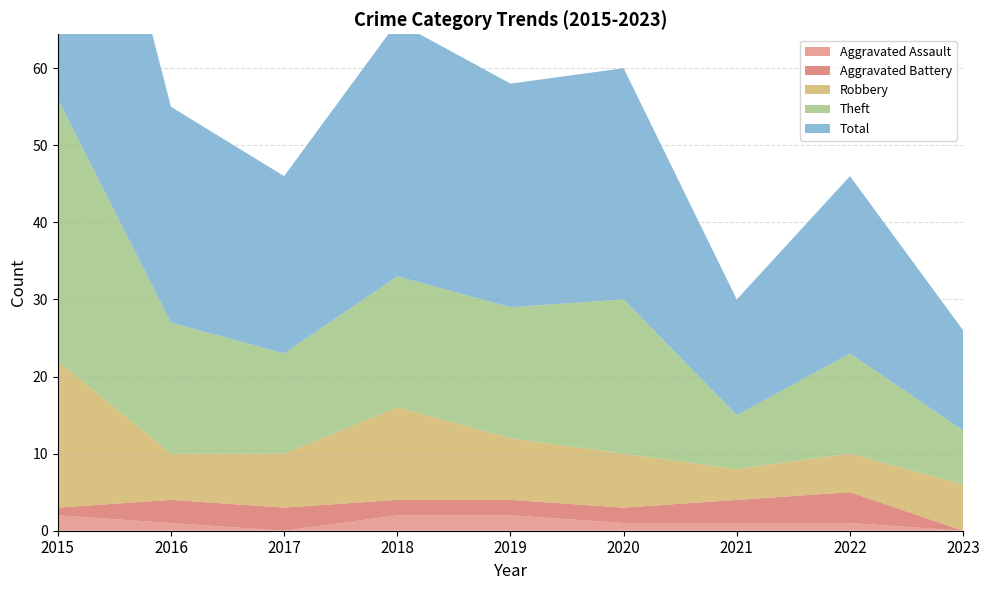

Reading left to right, what are all the values shown in this chart?

Aggravated Assault: 2015=2	2016=1	2017=0	2018=2	2019=2	2020=1	2021=1	2022=1	2023=0
Aggravated Battery: 2015=1	2016=3	2017=3	2018=2	2019=2	2020=2	2021=3	2022=4	2023=0
Robbery: 2015=19	2016=6	2017=7	2018=12	2019=8	2020=7	2021=4	2022=5	2023=6
Theft: 2015=34	2016=17	2017=13	2018=17	2019=17	2020=20	2021=7	2022=13	2023=7
Total: 2015=56	2016=28	2017=23	2018=33	2019=29	2020=30	2021=15	2022=23	2023=13